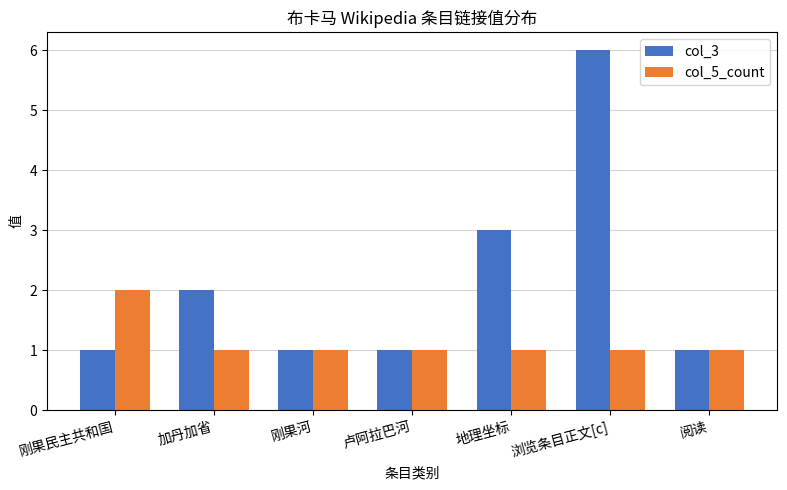

Reading right to left, what are all the values shown in this chart?

col_3: 阅读=1	浏览条目正文[c]=6	地理坐标=3	卢阿拉巴河=1	刚果河=1	加丹加省=2	刚果民主共和国=1
col_5_count: 阅读=1	浏览条目正文[c]=1	地理坐标=1	卢阿拉巴河=1	刚果河=1	加丹加省=1	刚果民主共和国=2